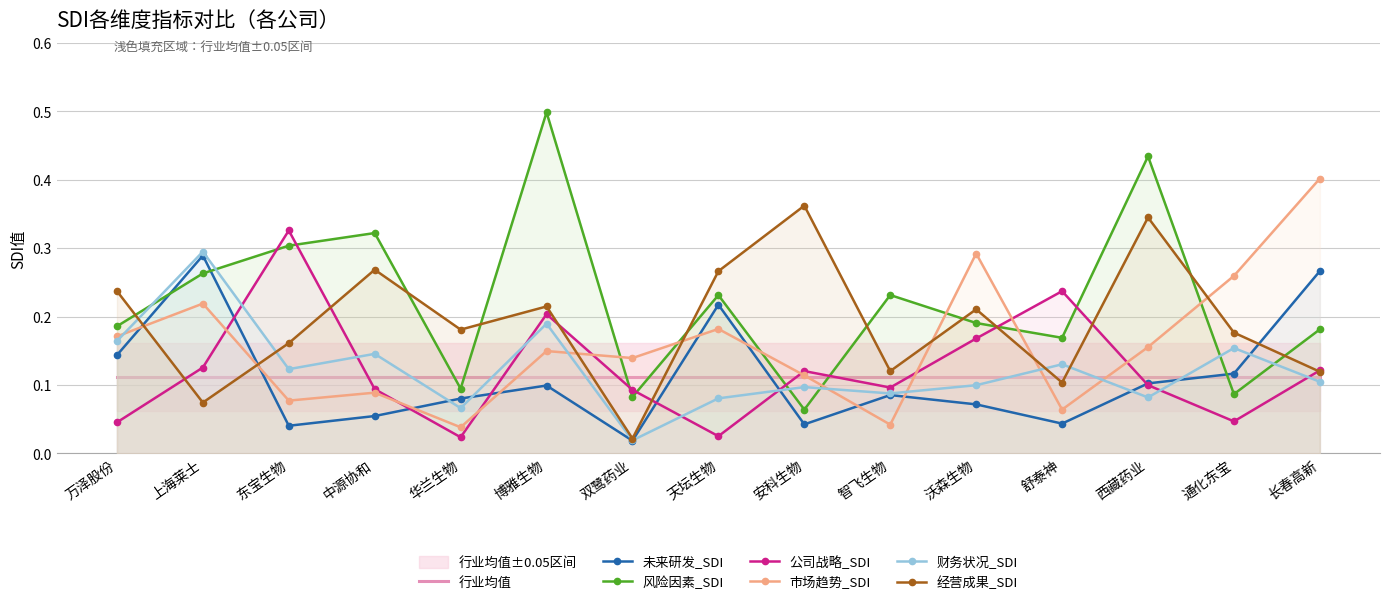

What is the total value across all series at 通化东宝?

0.8